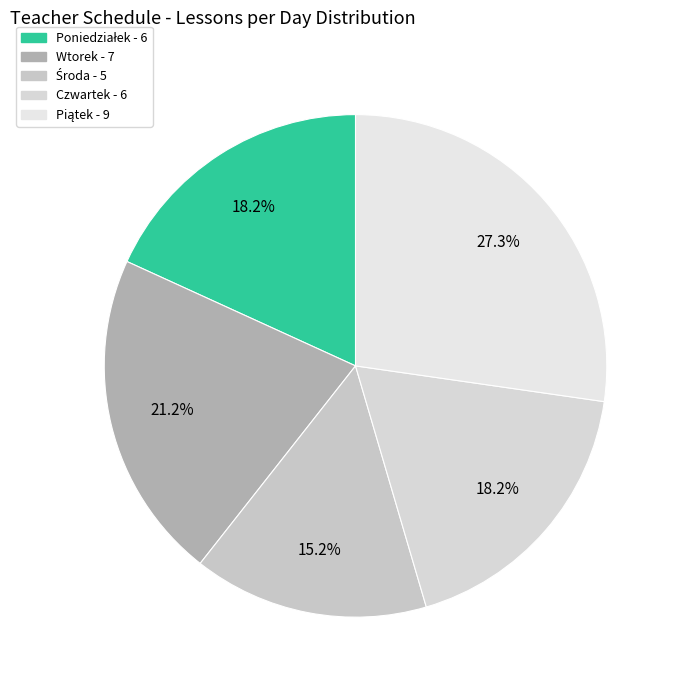

How many segments does this pie chart have?

5